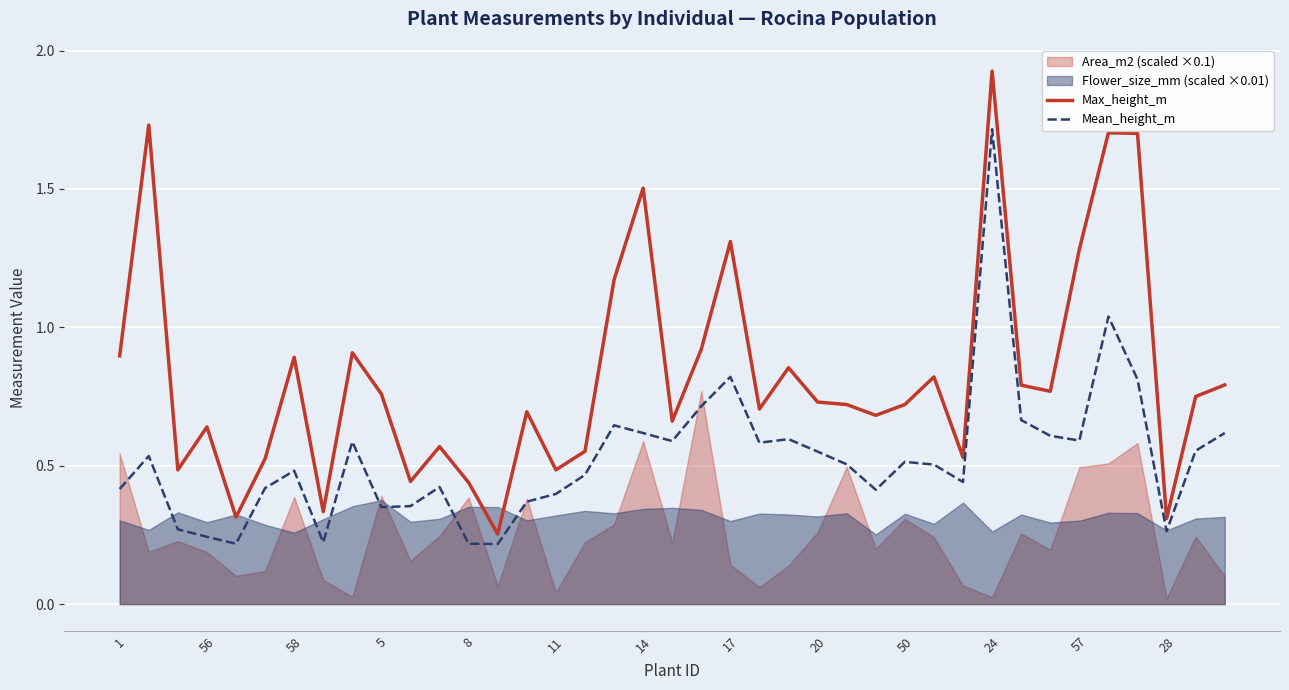

At which category does the chart reach its minimum across all series?

13